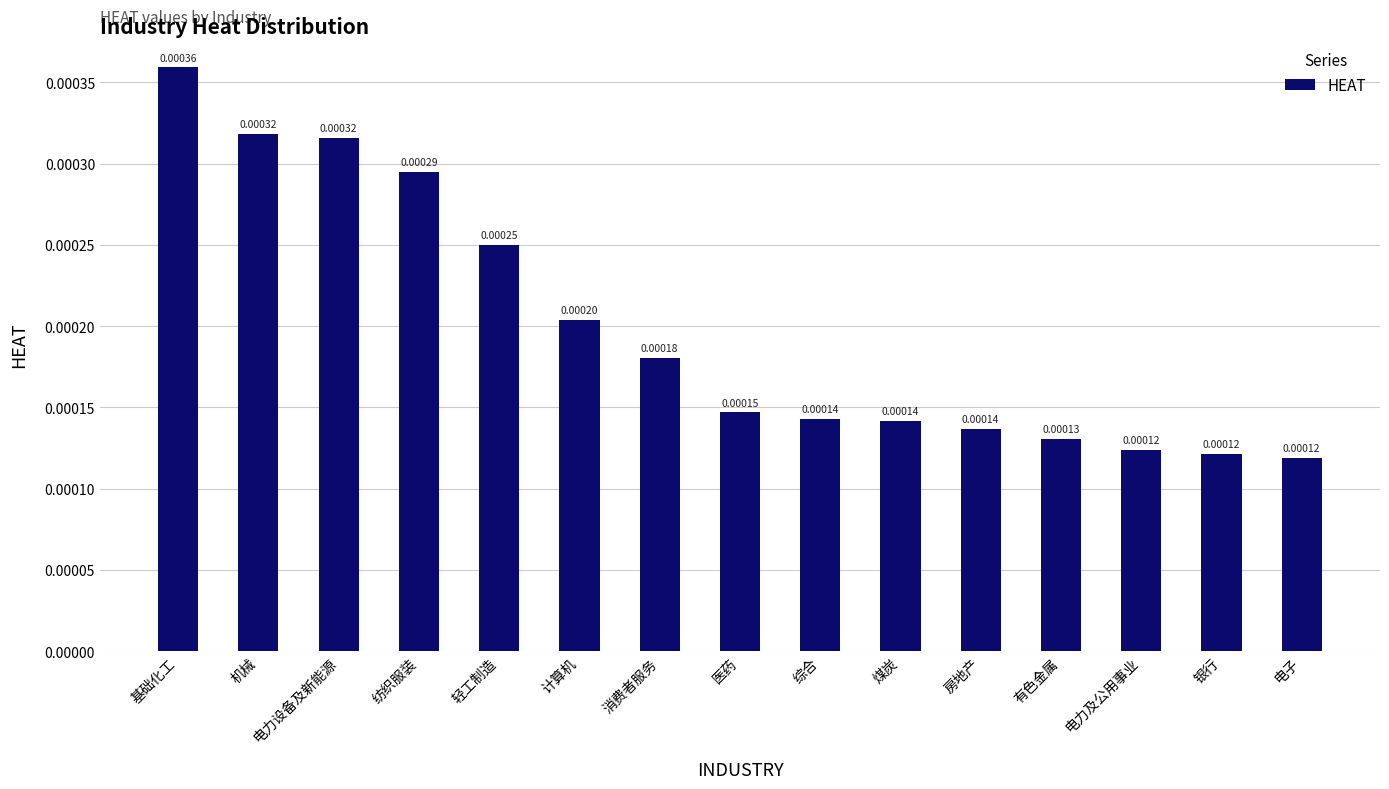

Between 电力及公用事业 and 纺织服装, which is larger?

纺织服装